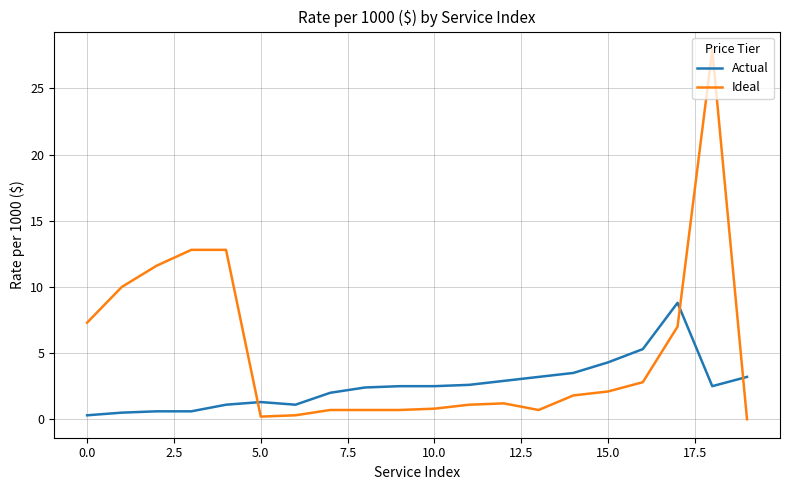

What is the greatest value displayed?

27.9